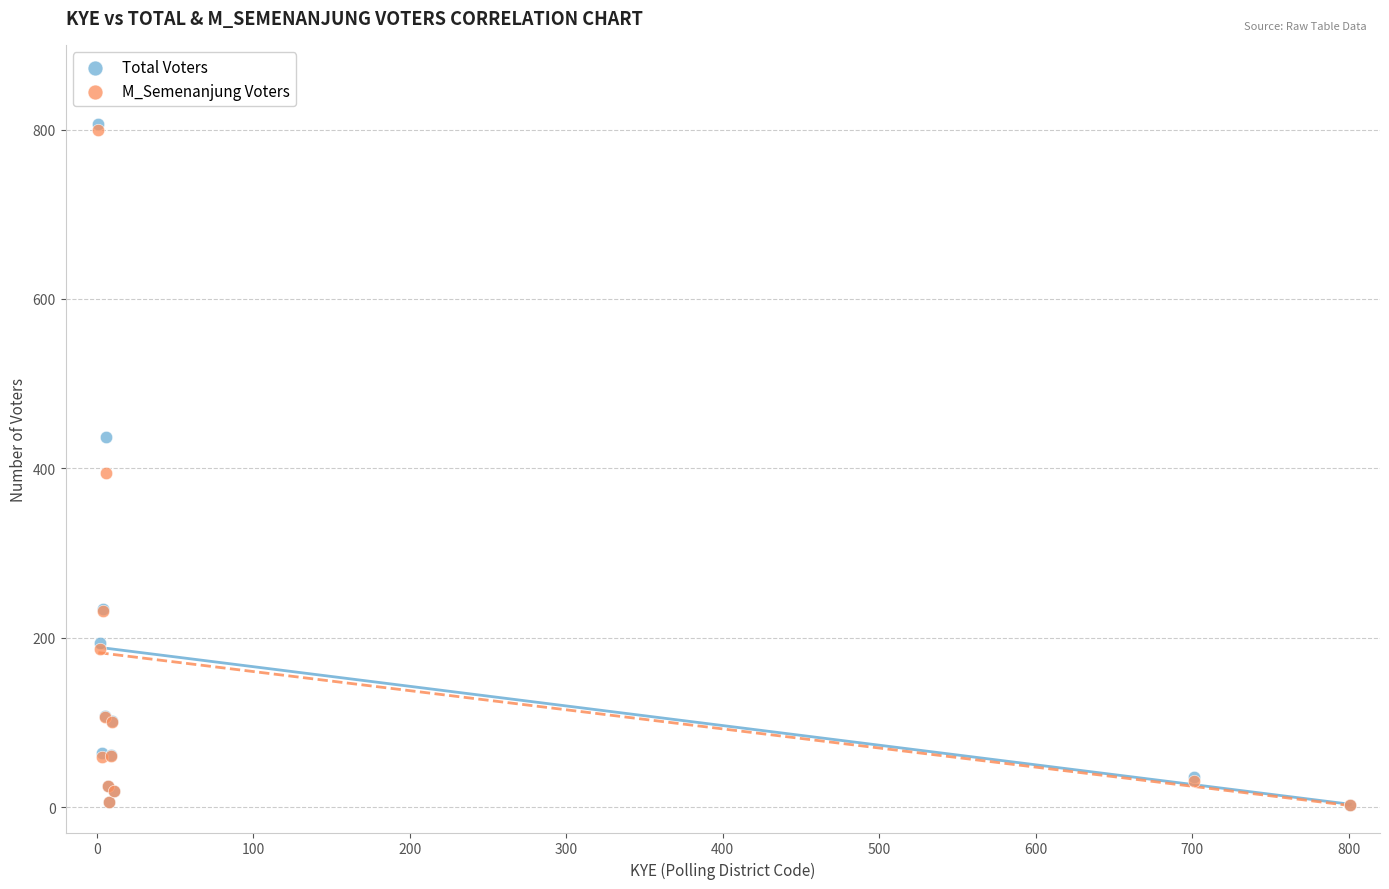

Across all series, what Y value is closest to 404?

394